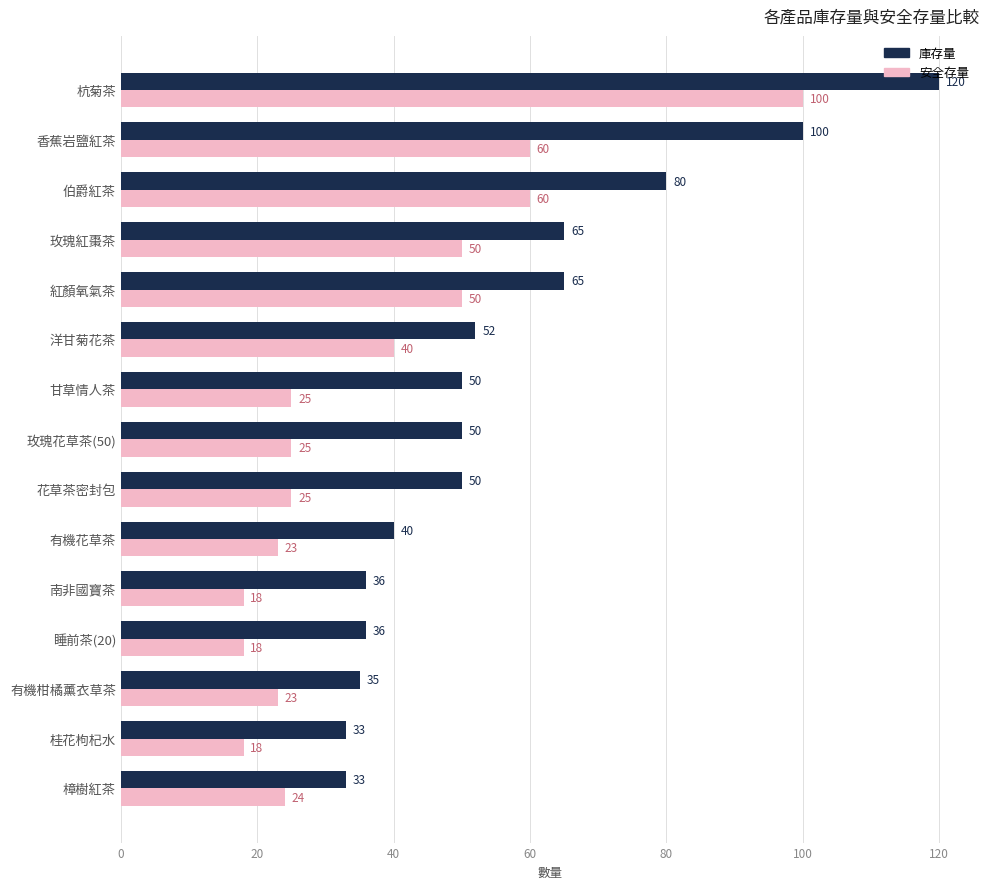

Rank the series by their average value, from lowest to highest.

安全存量, 庫存量